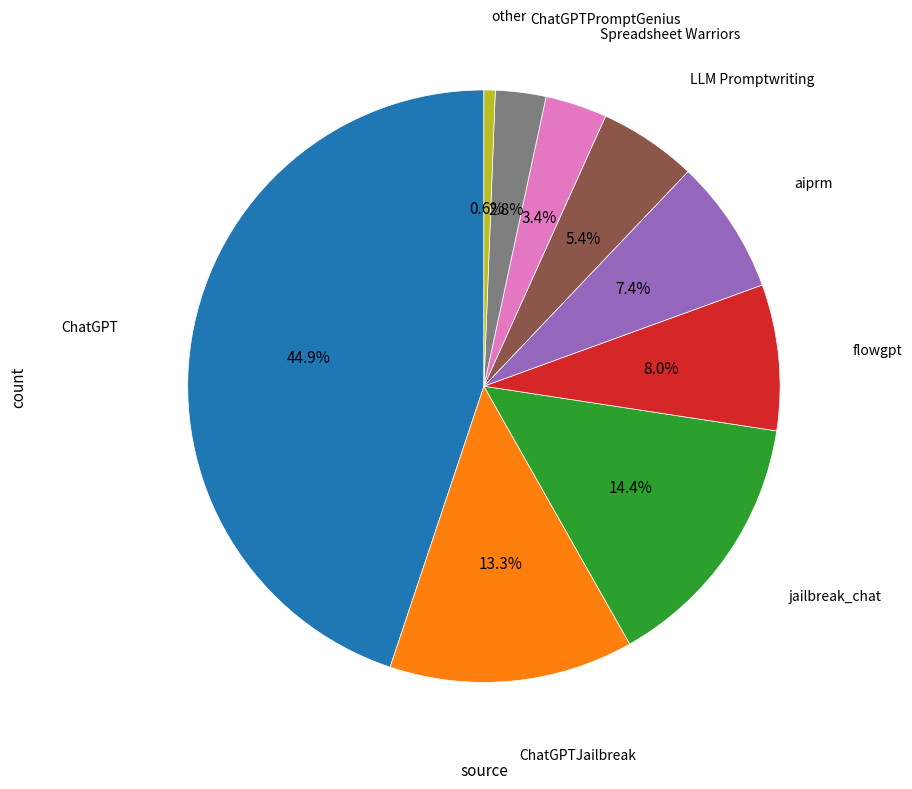

Does any single category account for the majority?

No